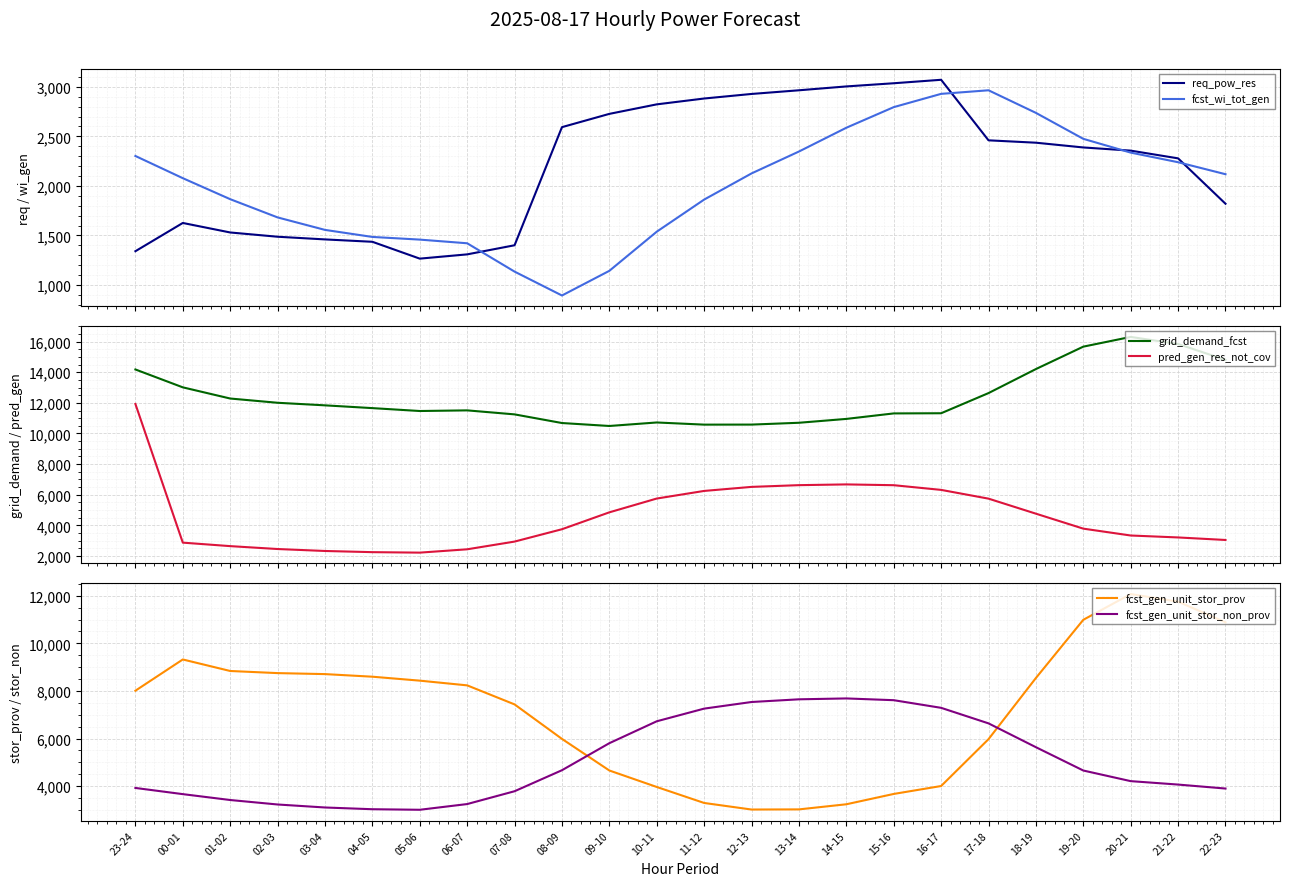

What is the maximum value shown in the chart?

16308